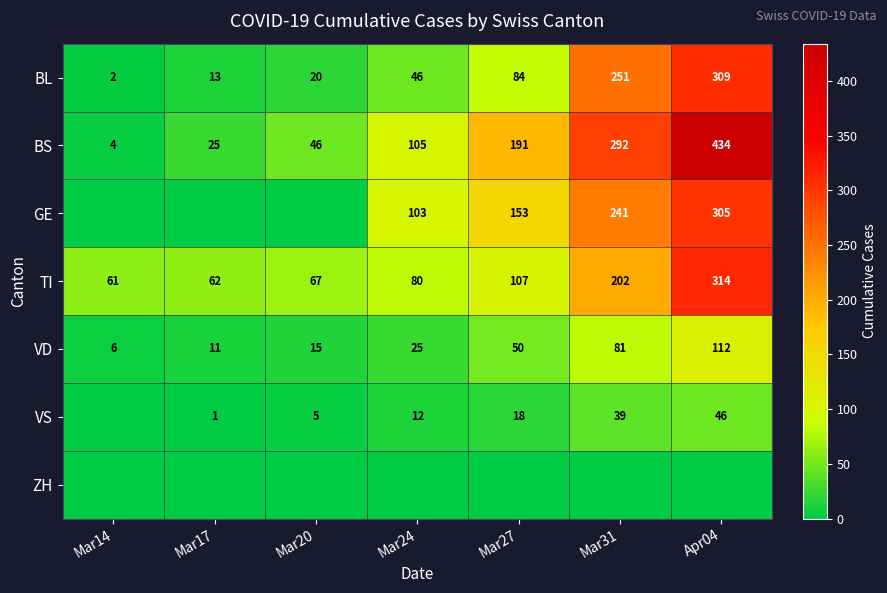

What is the maximum value shown in the chart?

434